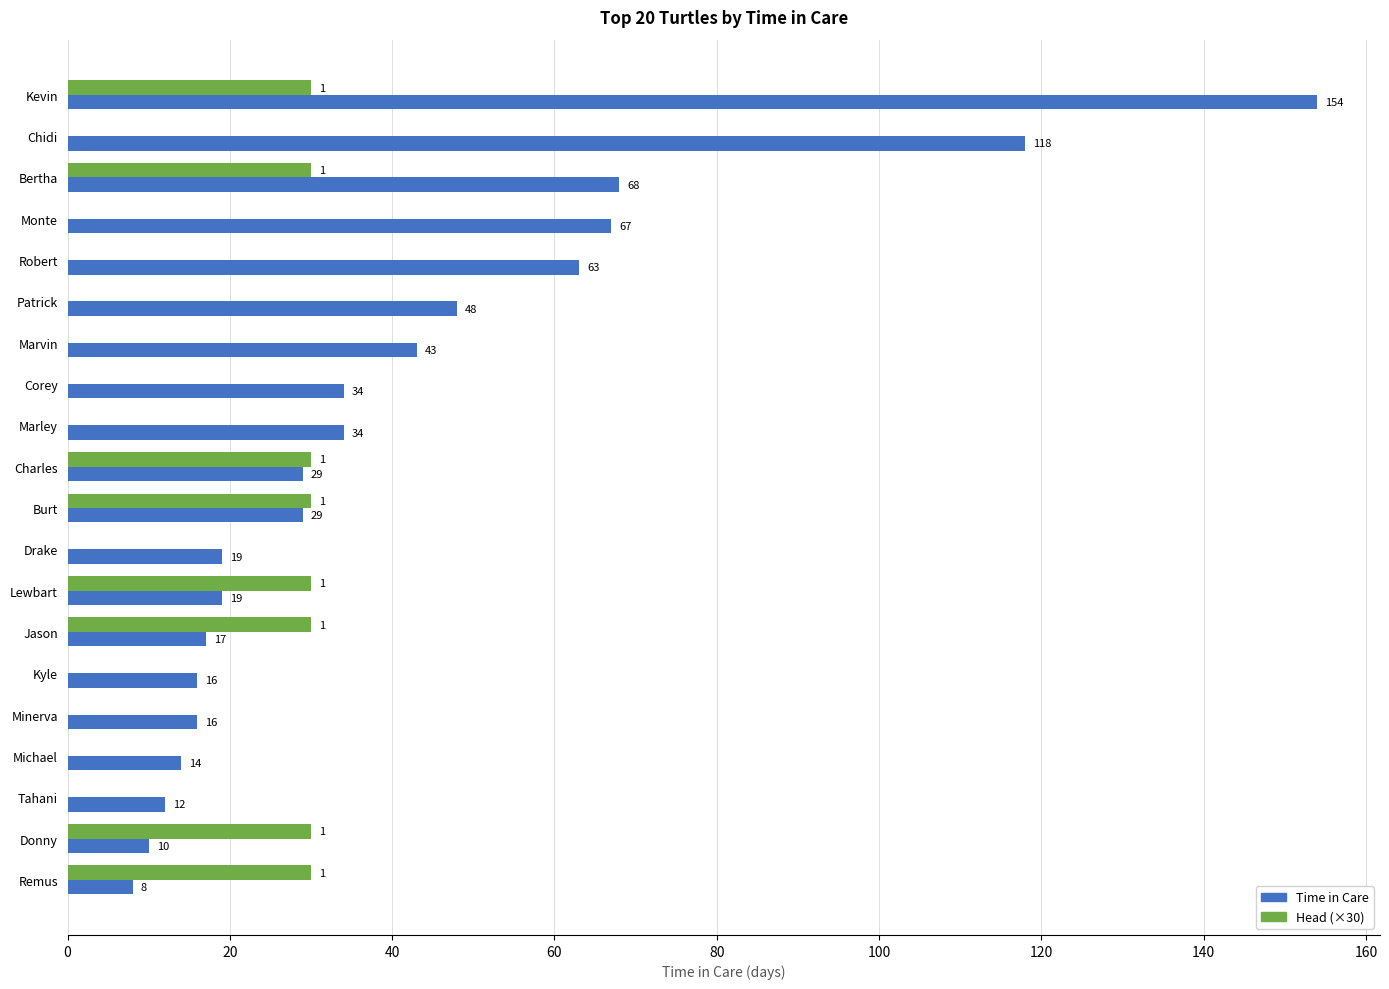

Which series changed the most between Monte and Drake?

Time in Care